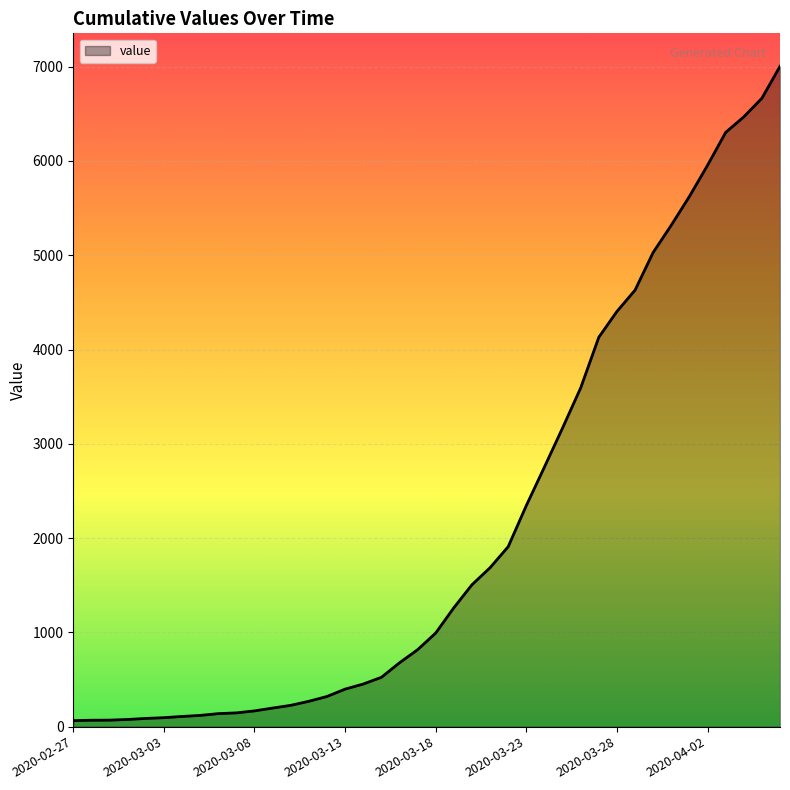

How many lines are shown in the chart?

1